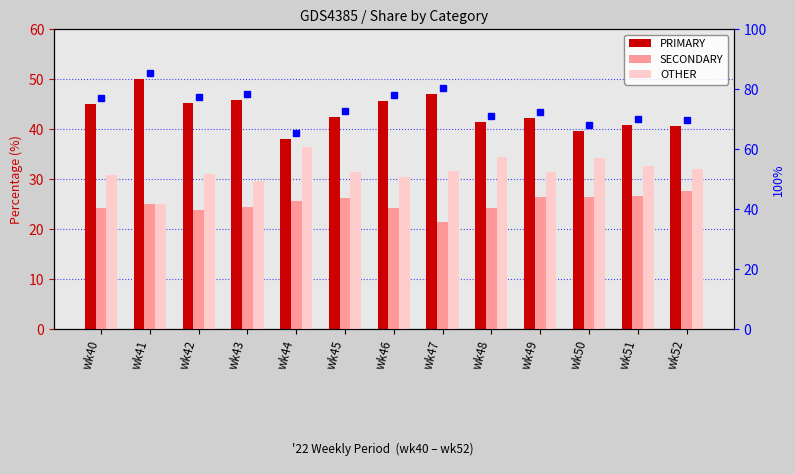

Which category has the lowest value across all series?

wk47